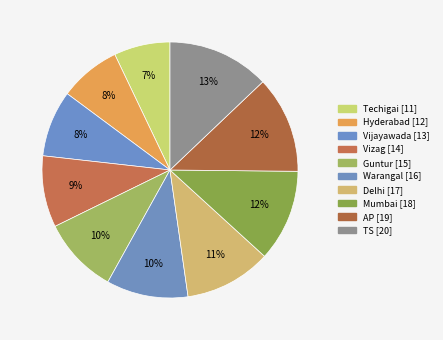

Count the number of slices in the pie.

10